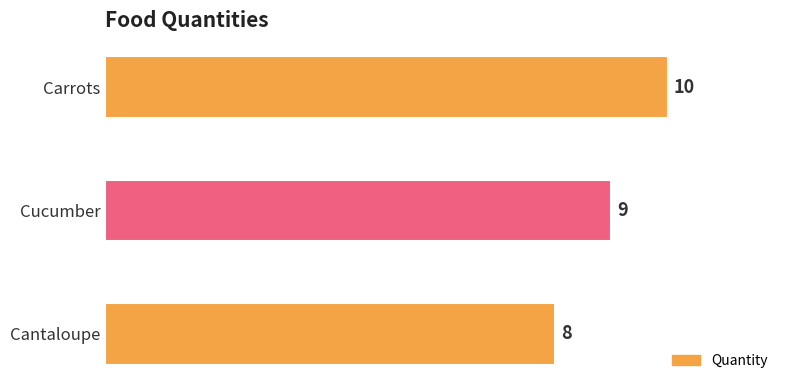

List the labels in order of value, largest first.

Carrots, Cucumber, Cantaloupe